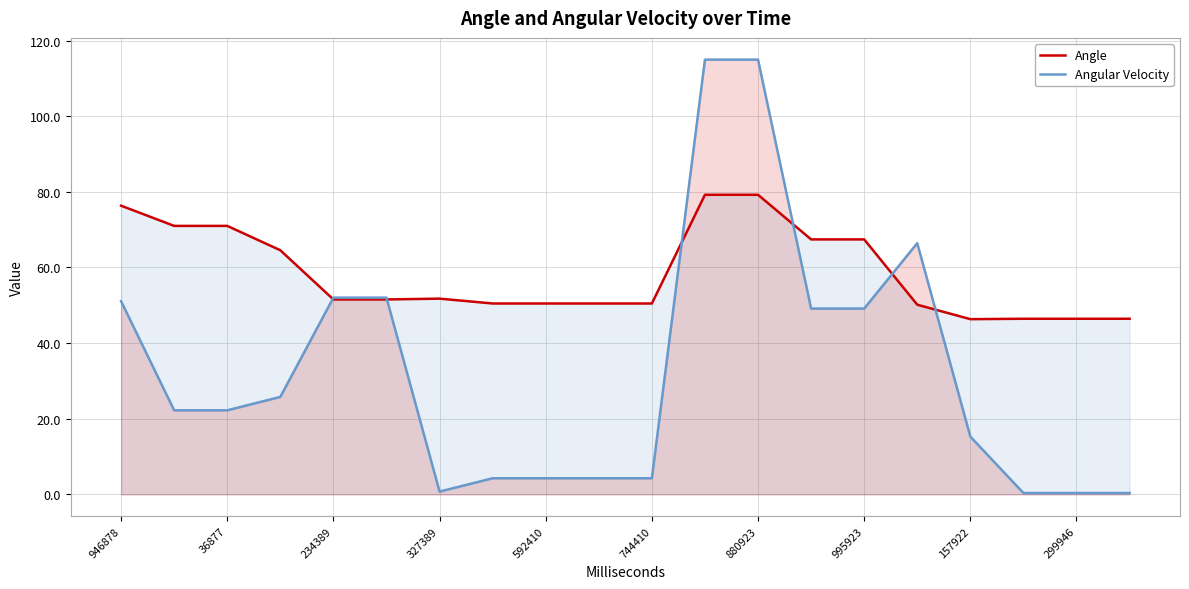

Rank the series by their maximum value, from highest to lowest.

Angular Velocity, Angle